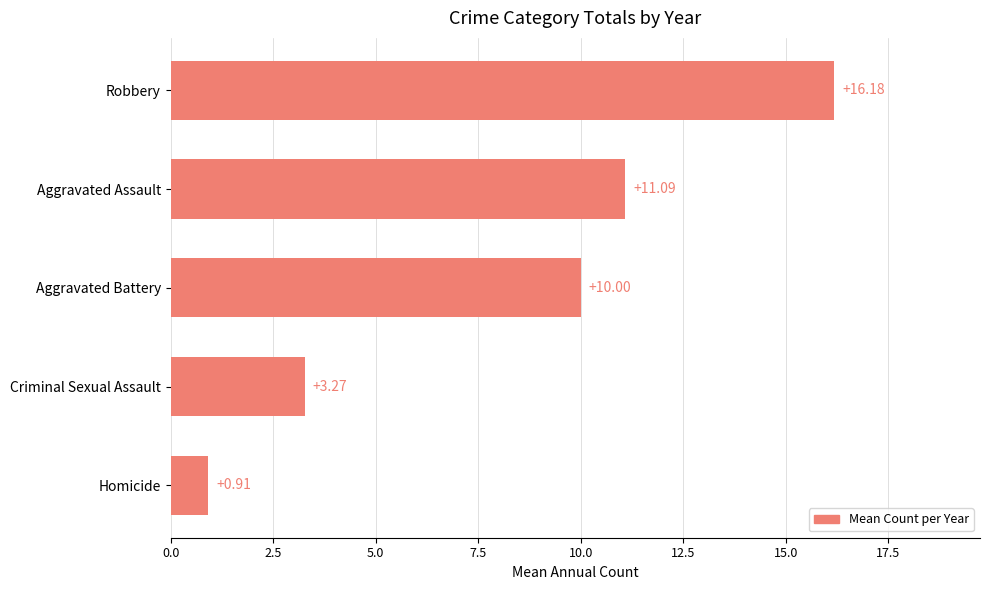

What is the change in value from Aggravated Battery to Aggravated Assault?

+1.1